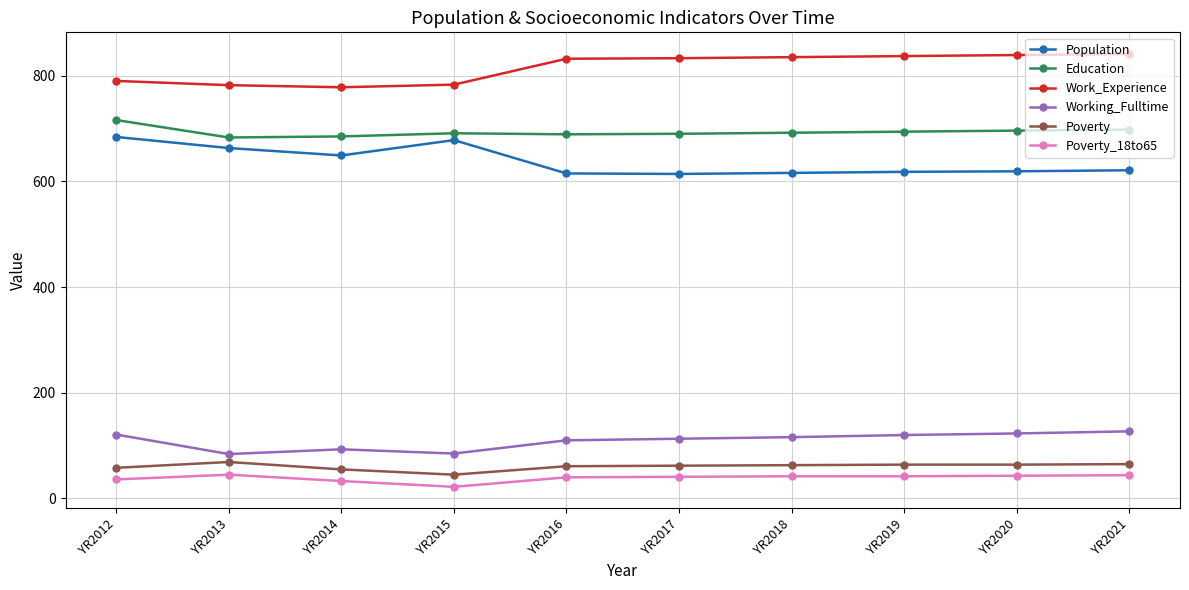

True or false: Poverty_18to65 has a value of 36 at YR2012.

True